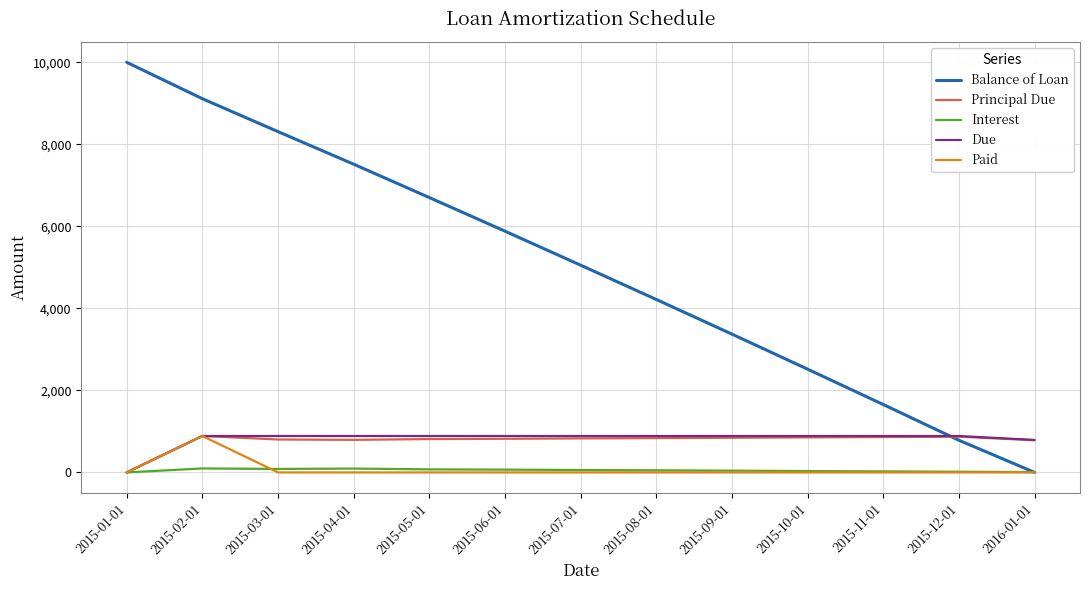

Rank the series at 2015-04-01 from highest to lowest value.

Balance of Loan, Due, Principal Due, Interest, Paid